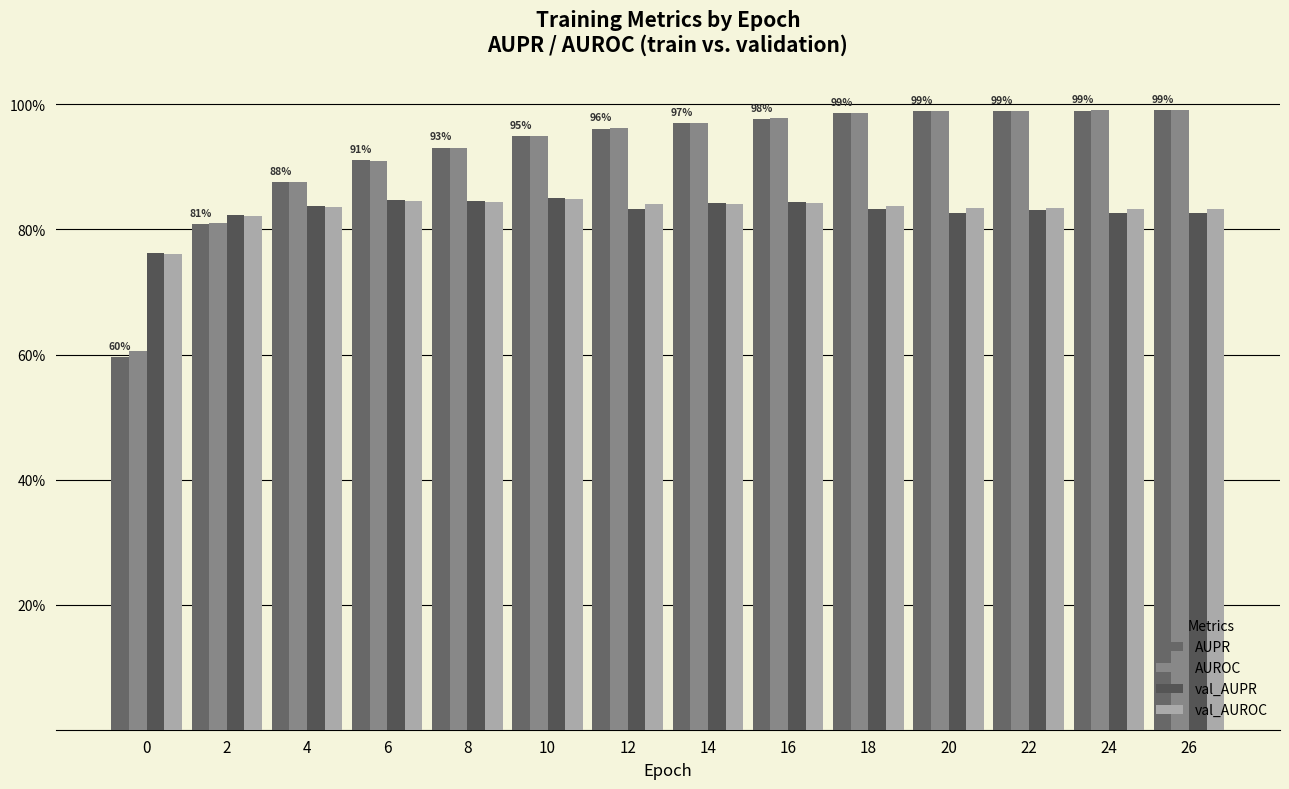

Rank the series at 2 from lowest to highest value.

AUPR, AUROC, val_AUROC, val_AUPR